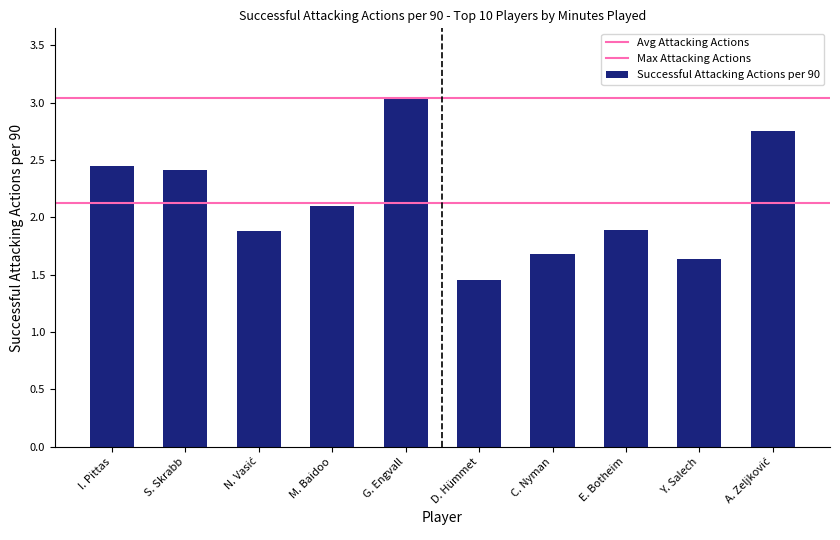

Reading right to left, transcribe all the data shown in this chart.

2.8	1.6	1.9	1.7	1.4	3.0	2.1	1.9	2.4	2.5